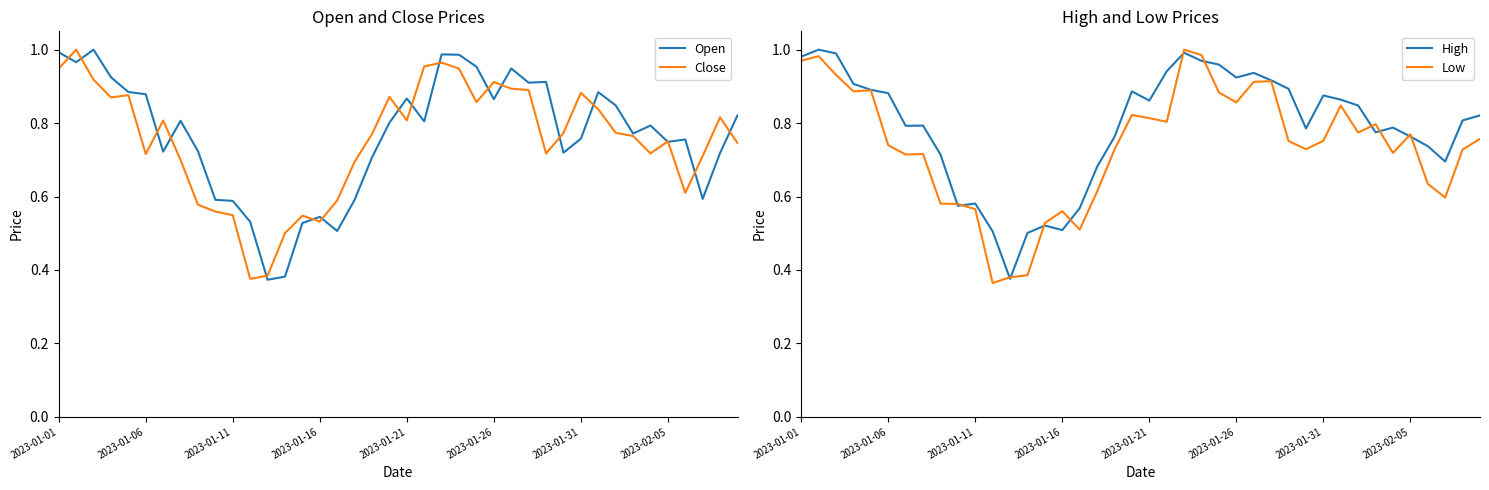

The value of Close at 2023-01-26 is 0.4. True or false?

False